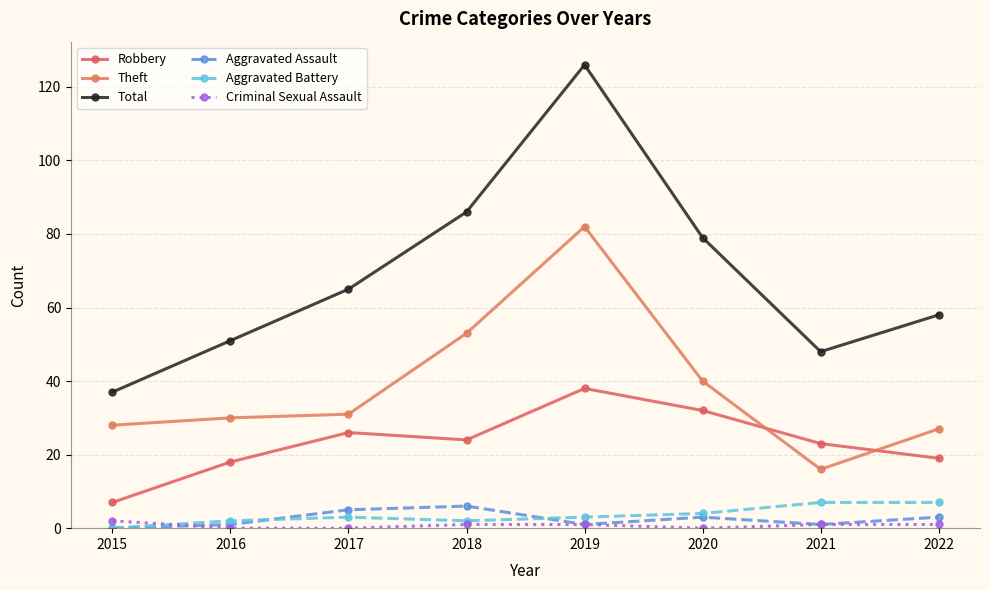

How many Criminal Sexual Assault values are between 0 and 1?

7